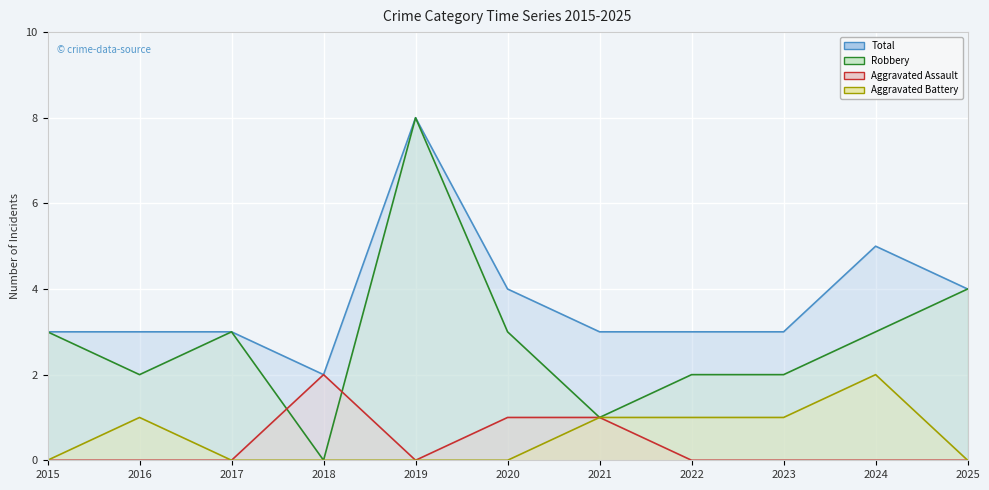

What is the sum of all Aggravated Assault values?

4